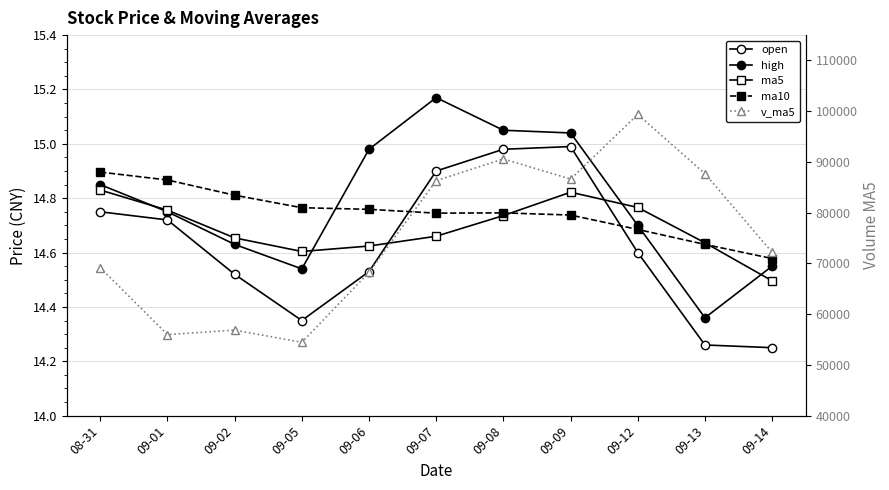

What is the difference between the maximum and minimum values in the open series?

0.7